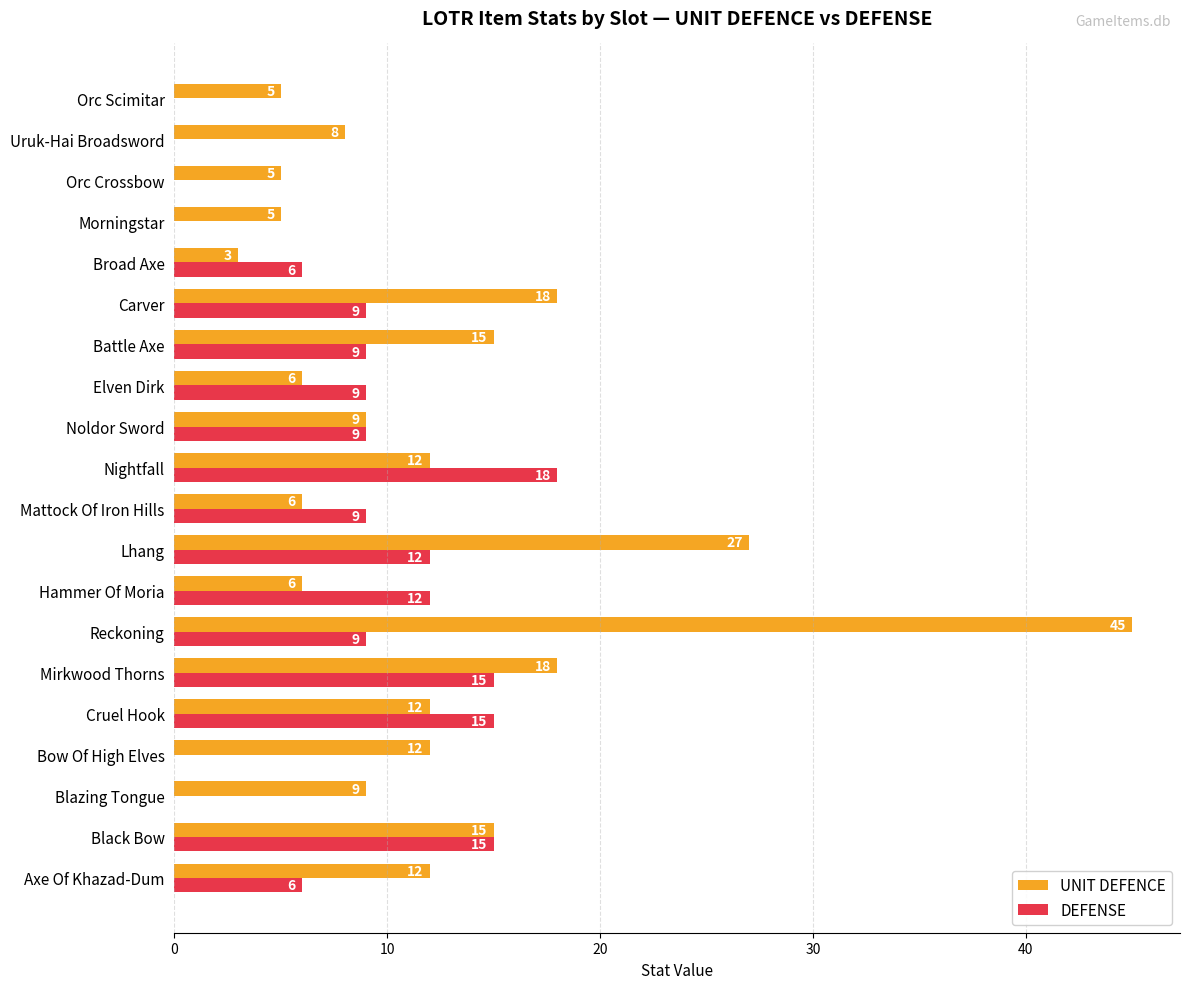

Where is UNIT DEFENCE nearest to the value 24?

Lhang